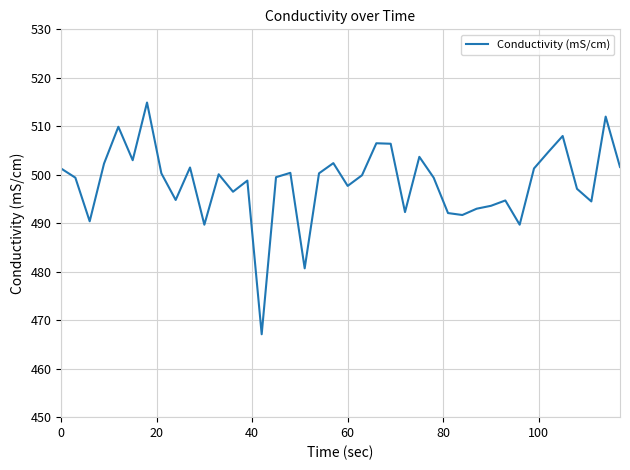

What is the greatest value displayed?

514.9